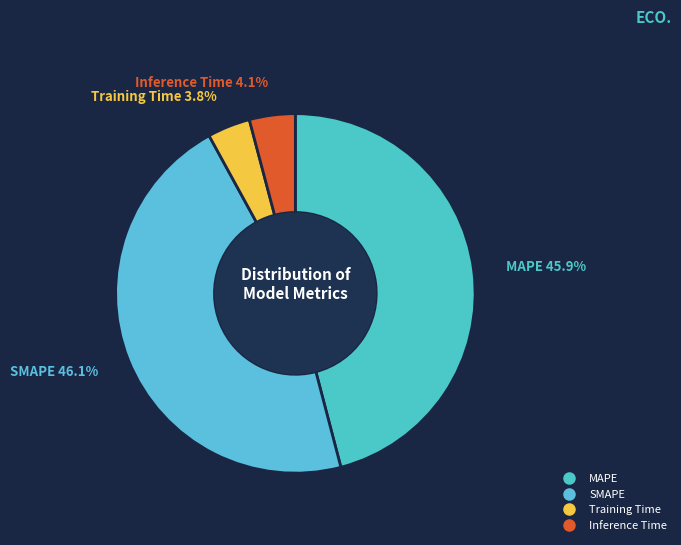

What percentage is the Training Time slice, to the nearest percent?

4%